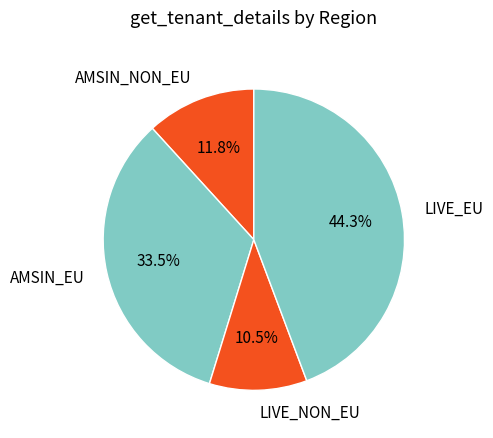

How many segments does this pie chart have?

4